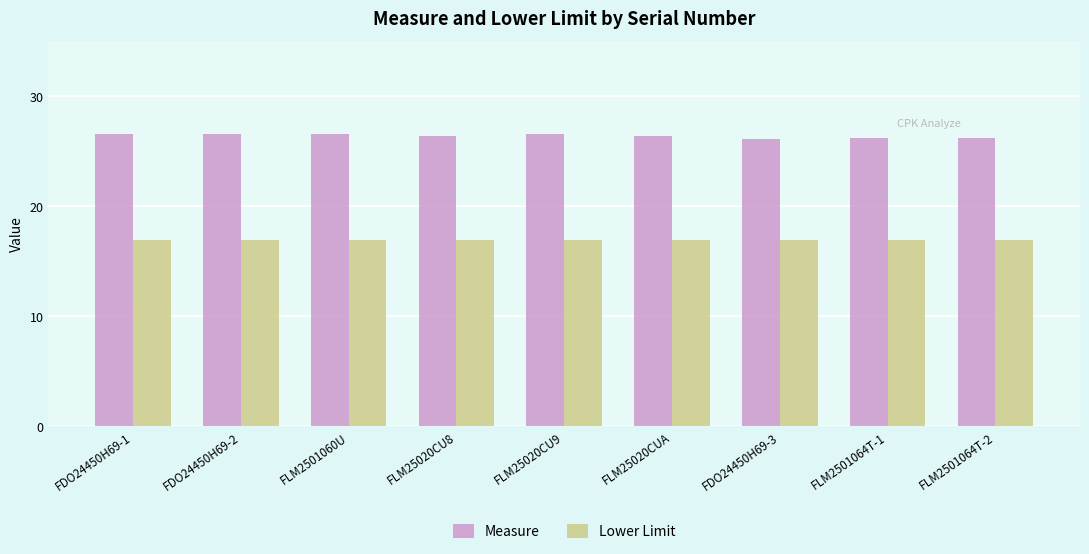

Does the chart contain stacked bars?

No